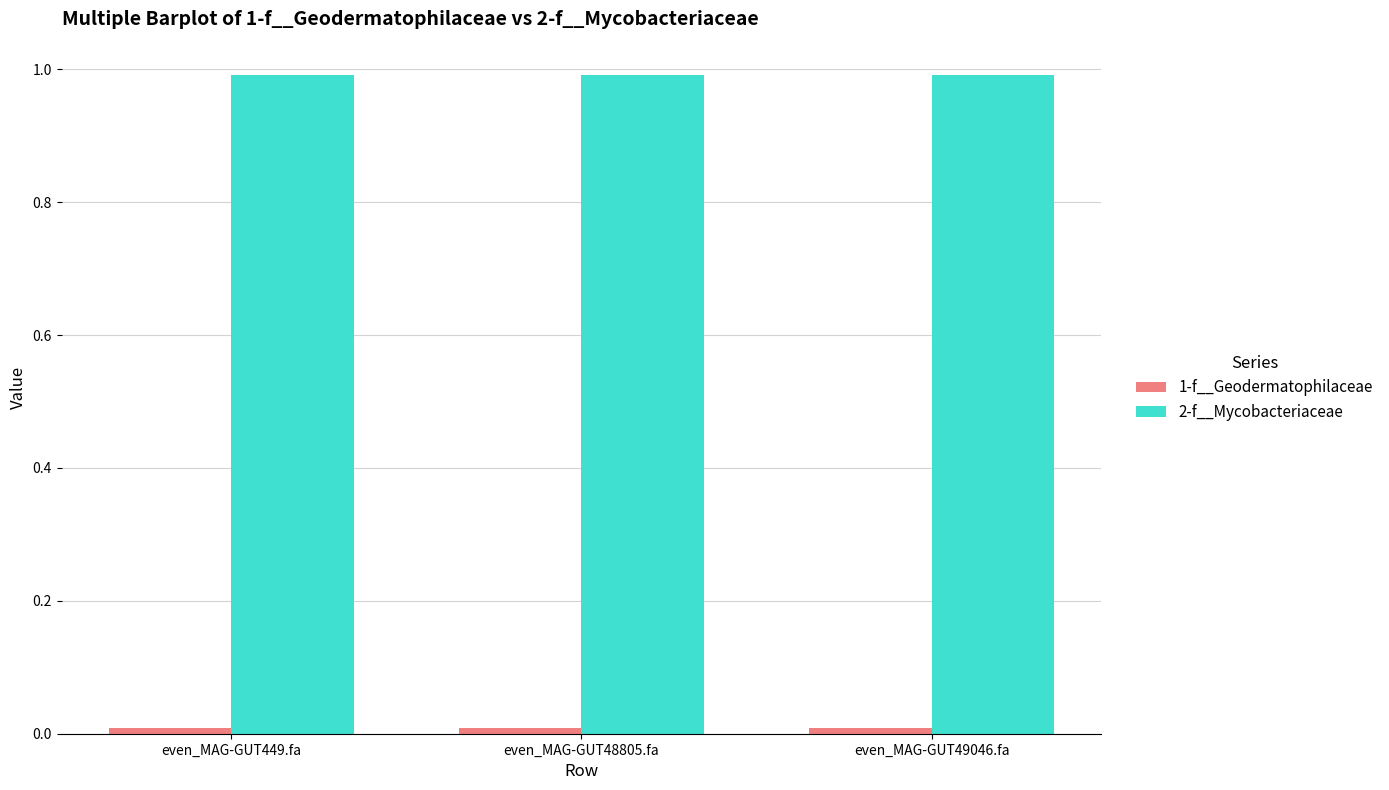

True or false: 2-f__Mycobacteriaceae has a value of 1.0 at even_MAG-GUT49046.fa.

True